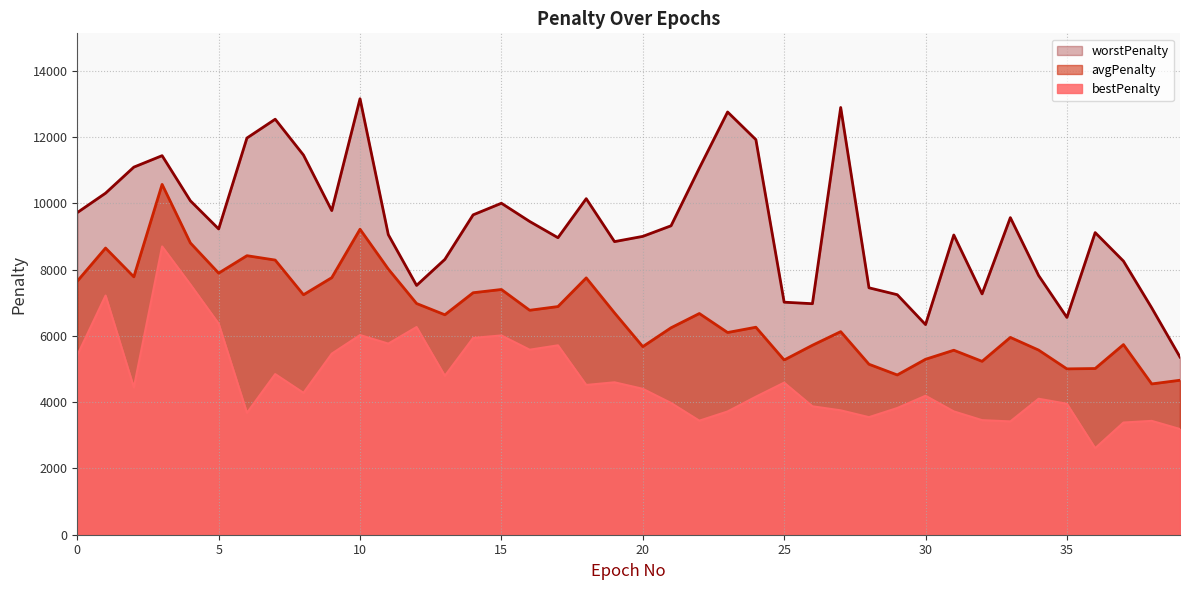

What is the difference between the avgPenalty values at 32 and 7?

3056